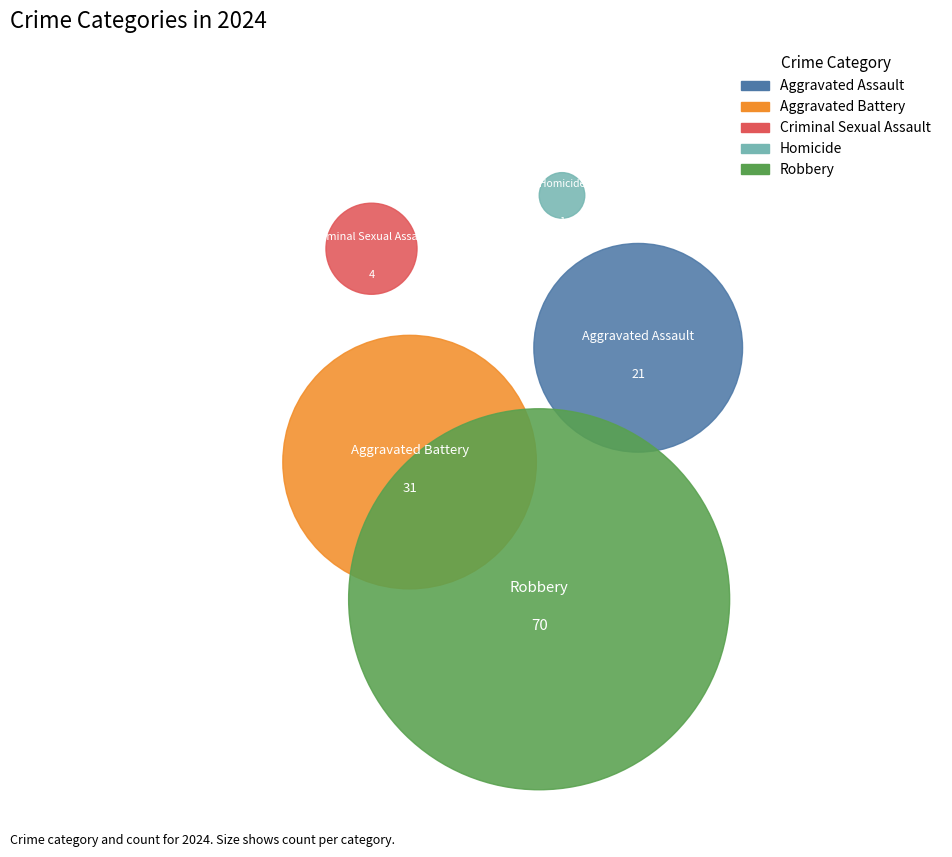

Does any single category account for the majority?

Yes